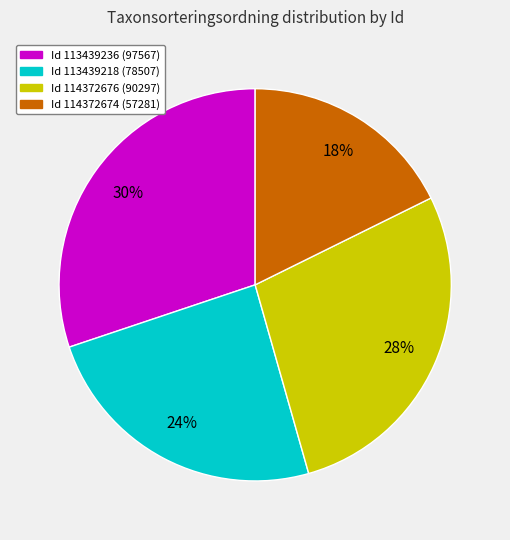

Is there any slice that represents more than half of the pie?

No